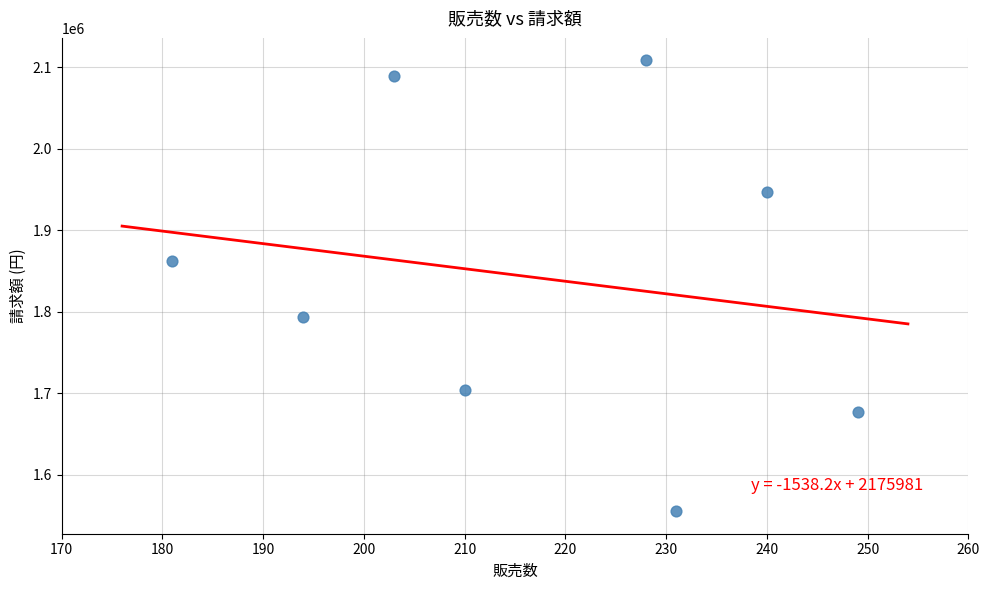

What is the range of Y values (max minus min)?

552922